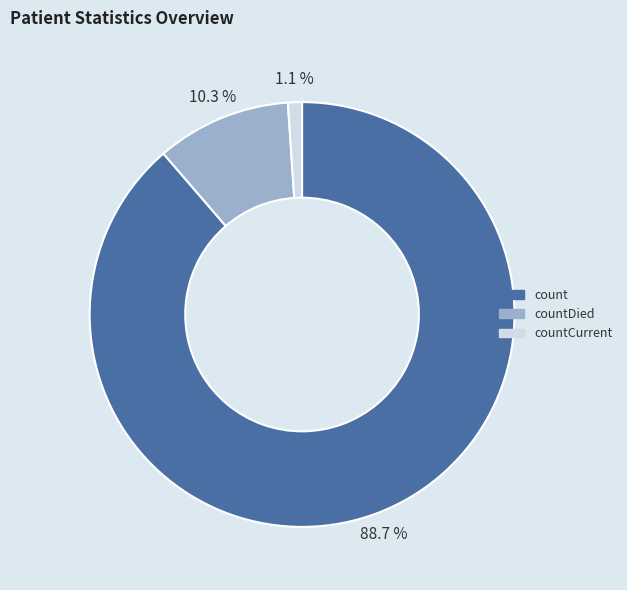

True or false: countDied accounts for 1% of the total.

False